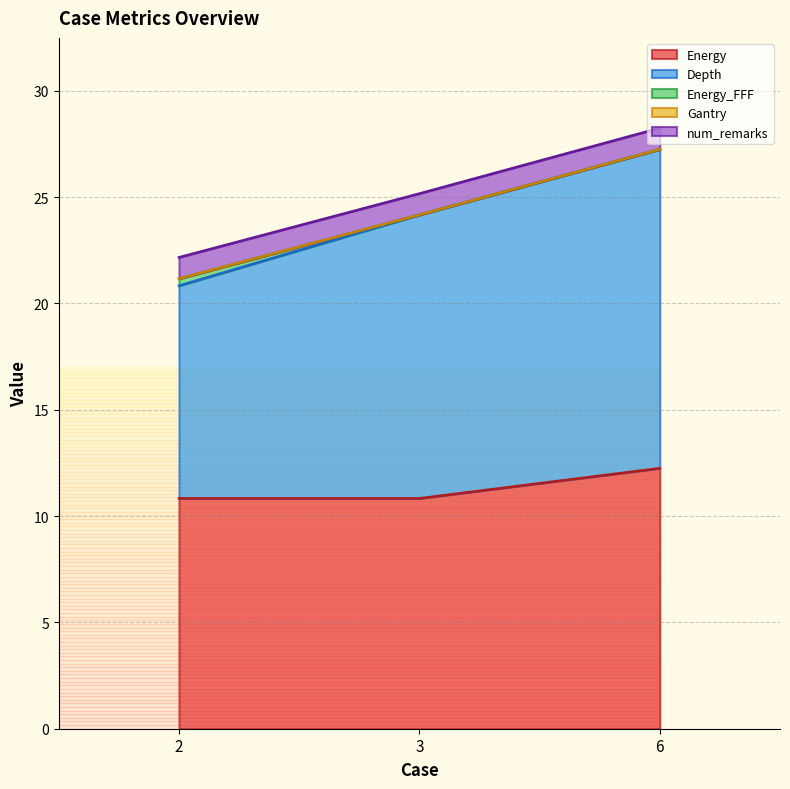

At which label does Energy reach its peak?

6